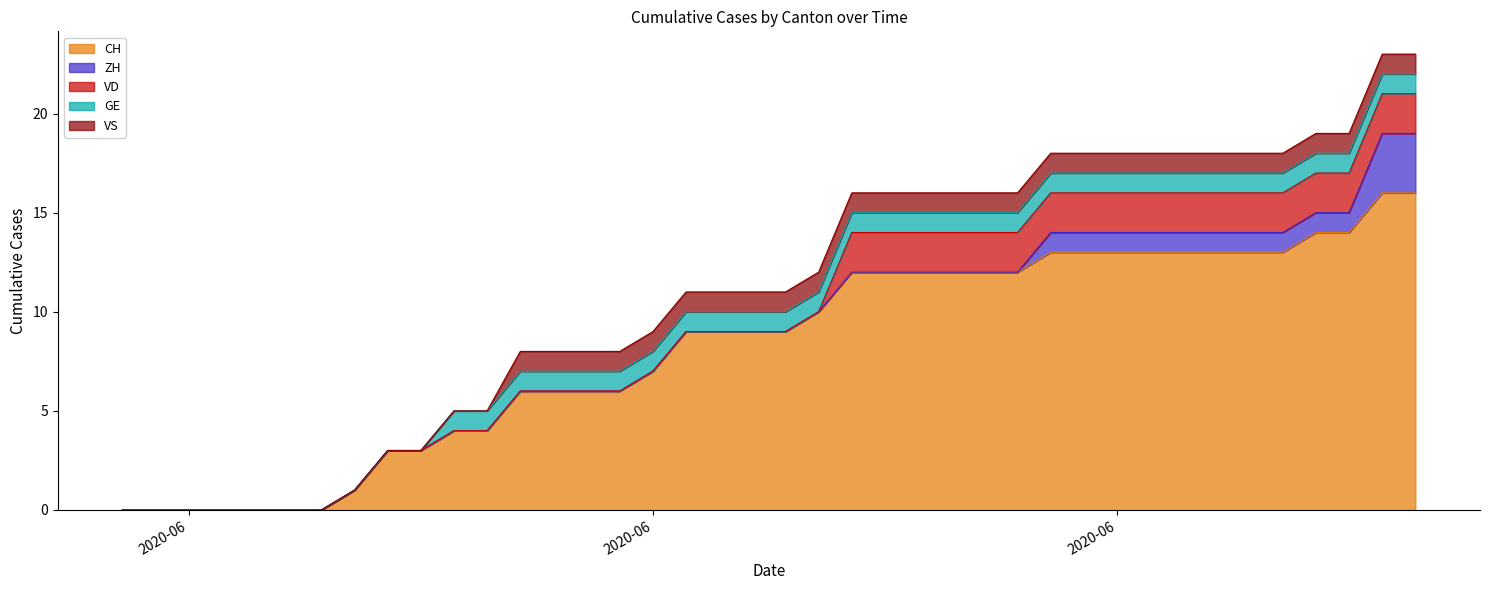

Between 2020-05-31 and 2020-06-17, which series saw the biggest shift?

CH